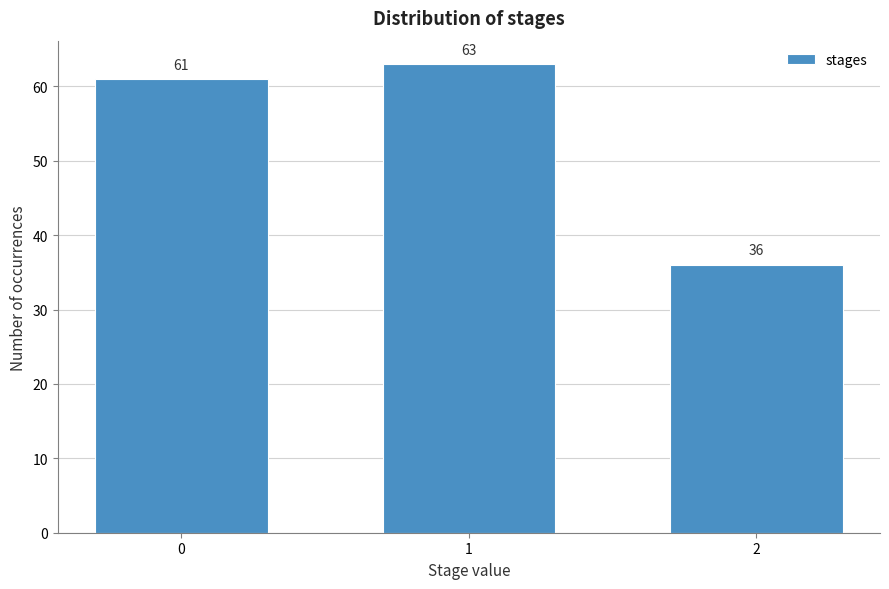

Reading left to right, transcribe all the data shown in this chart.

61	63	36